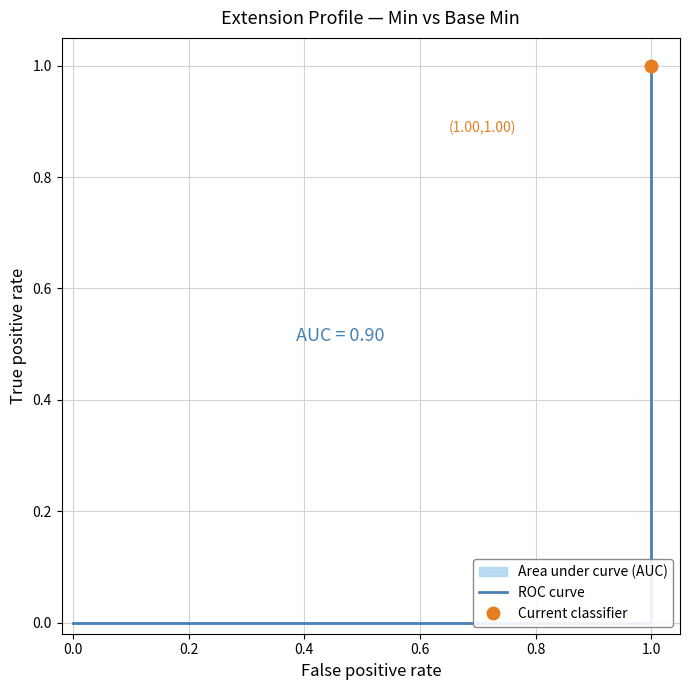

What is the value of the 7th point from the left?

1